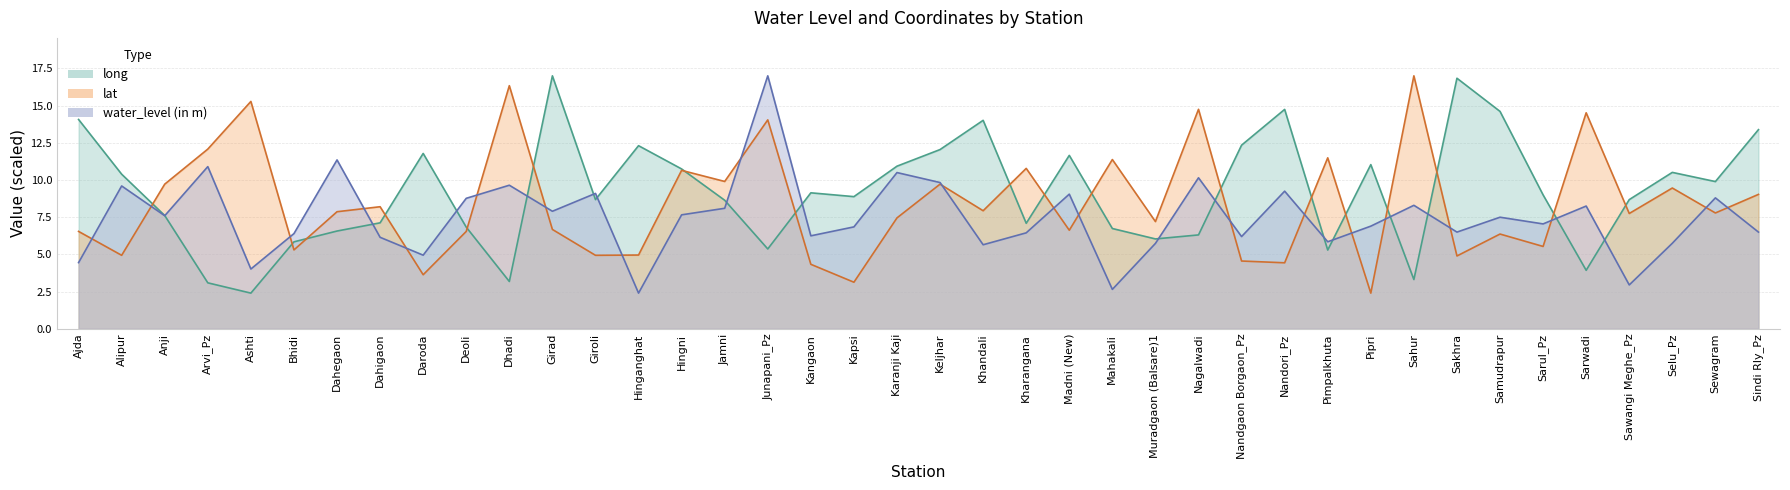

Where do lat and water_level (in m) first cross each other?

Ajda and Alipur